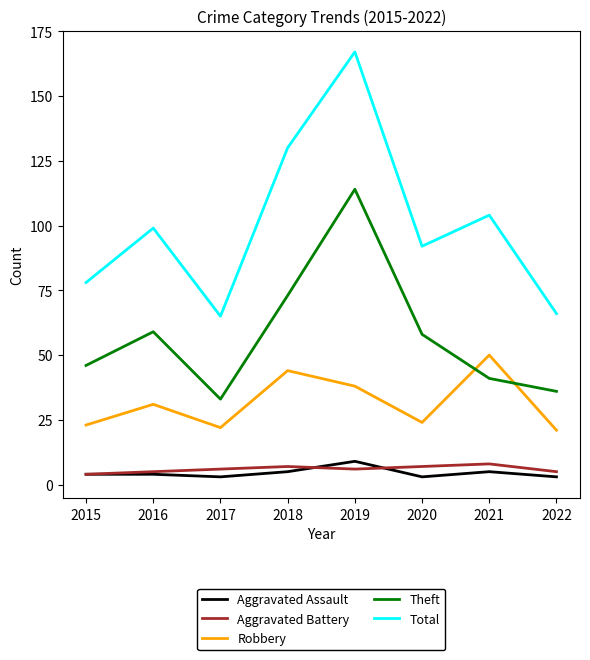

Count the number of data series in this chart.

5